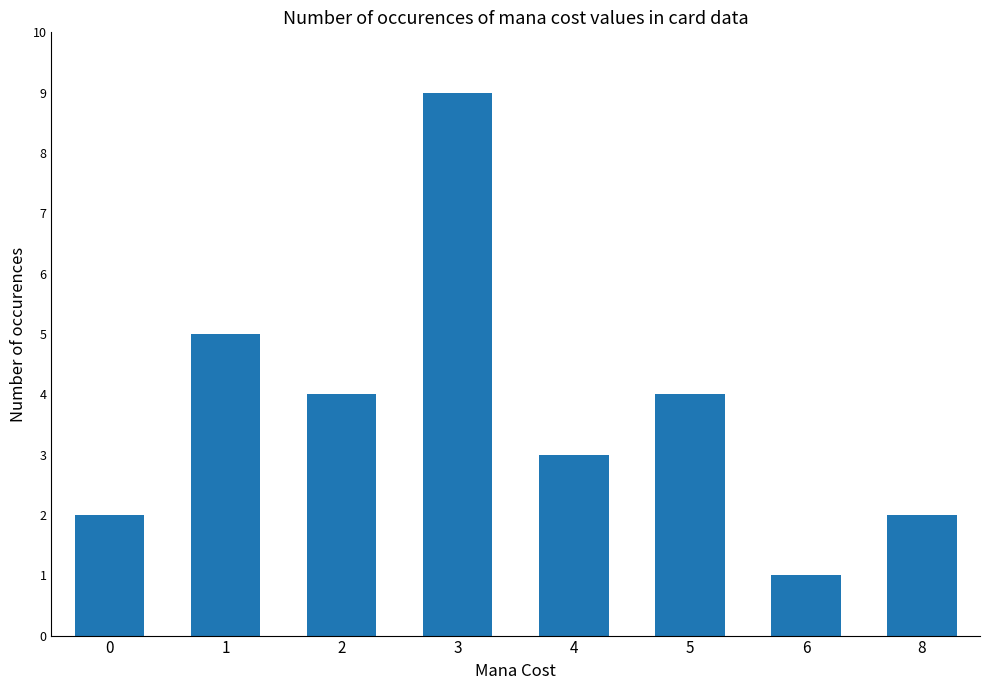

What is the greatest value displayed?

9